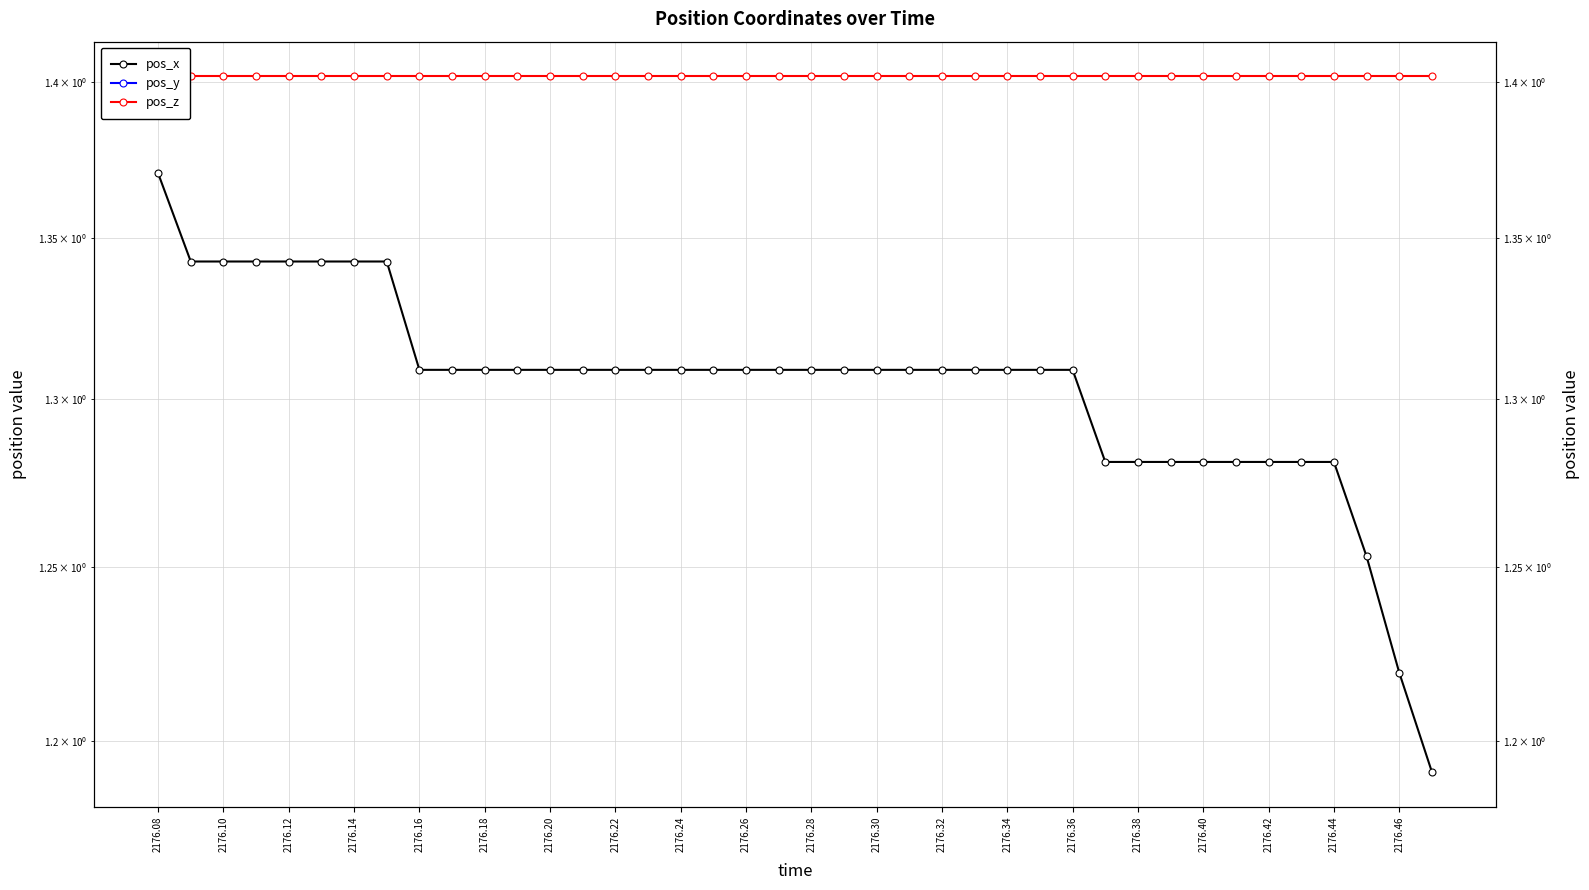

Which series has the largest total across all categories?

pos_z